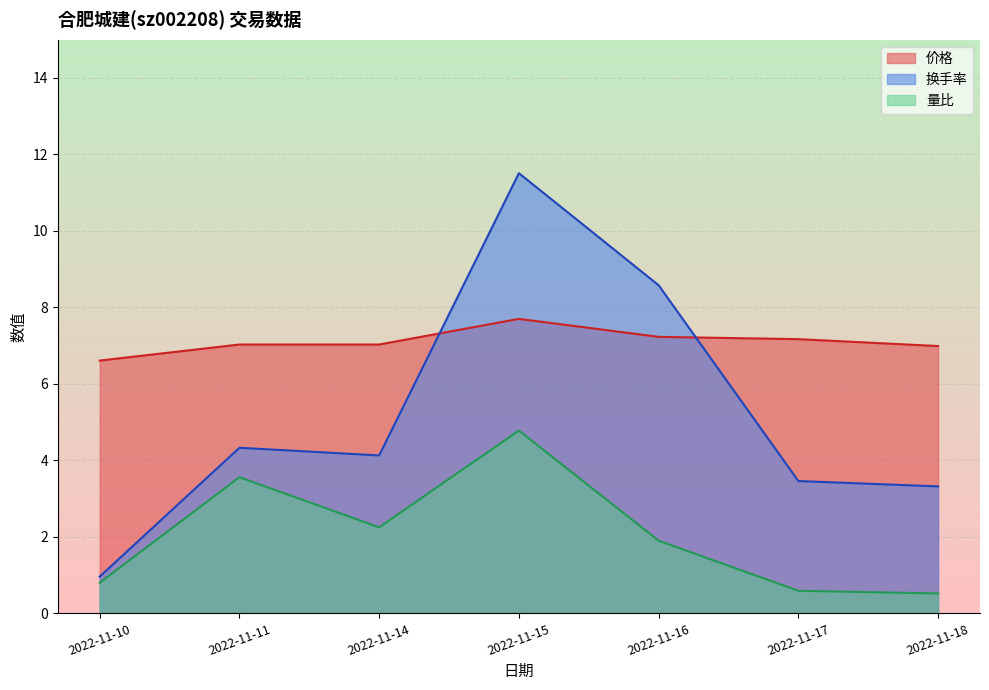

Reading left to right, extract all data points from this chart.

成交额(万元): 1.0	4.3	4.1	11.5	8.6	3.5	3.3
量比: 0.8	3.6	2.2	4.8	1.9	0.6	0.5
价格: 6.6	7.0	7.0	7.7	7.2	7.2	7.0